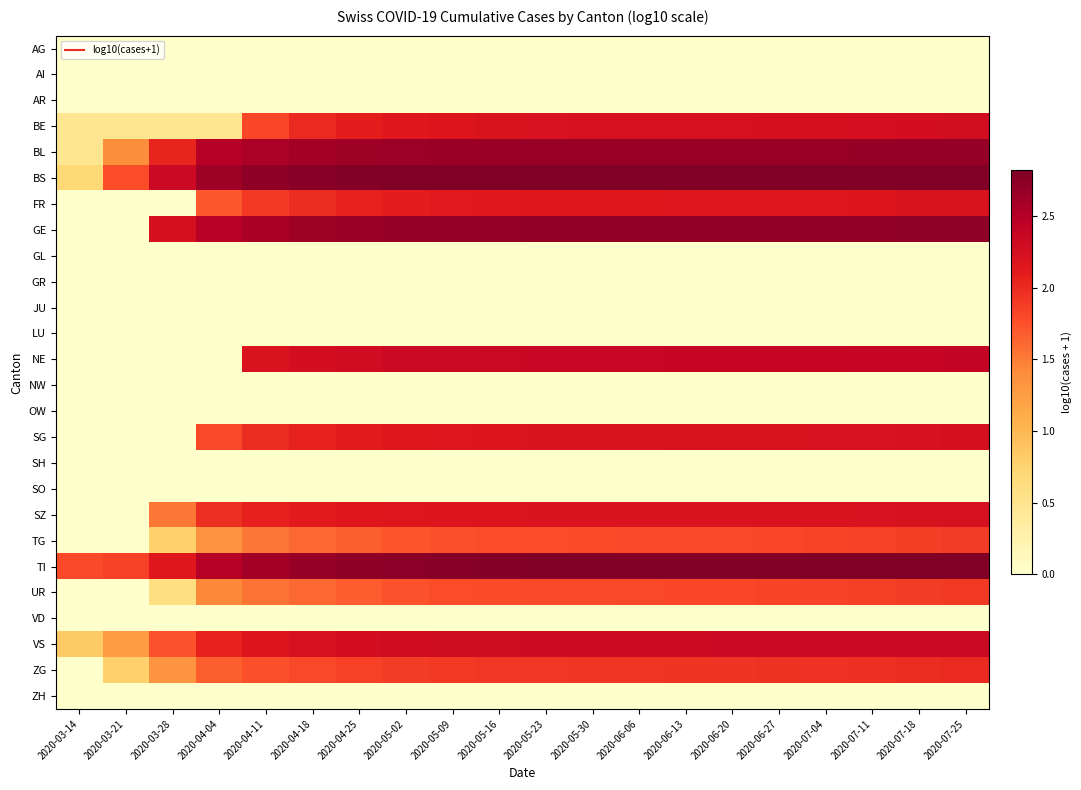

Which series has the largest total across all categories?

TI